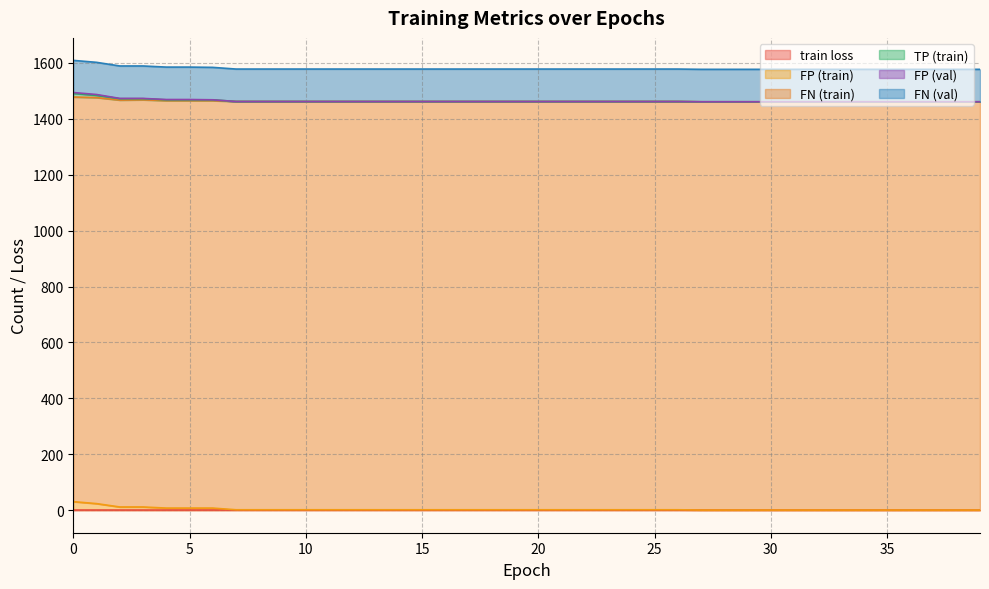

What is the difference between the highest and lowest values at 22?

1577.0